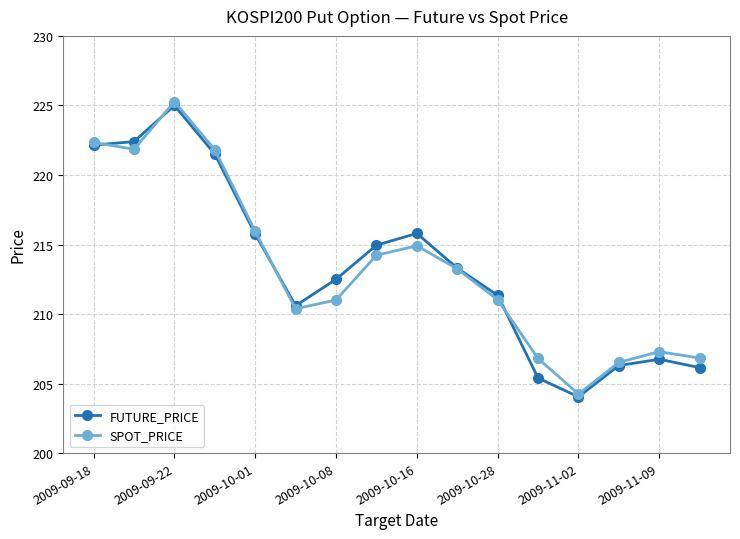

True or false: SPOT_PRICE has more than 0 interior local peaks.

True